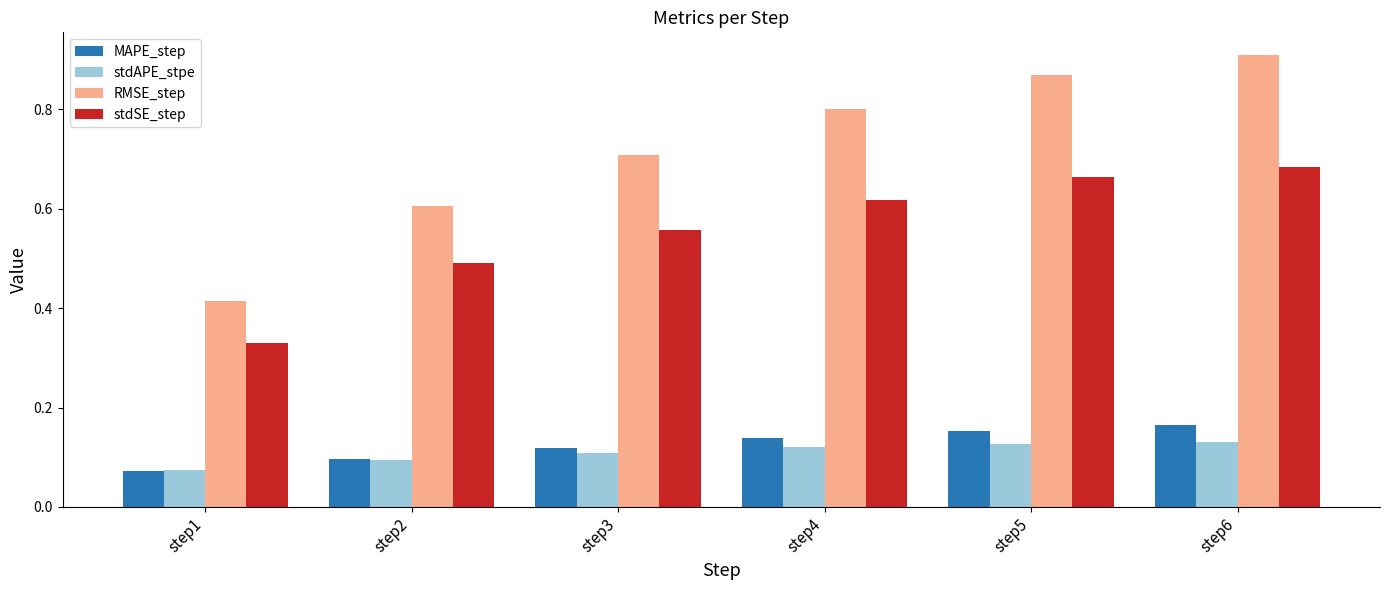

How many data points does each series have?

6